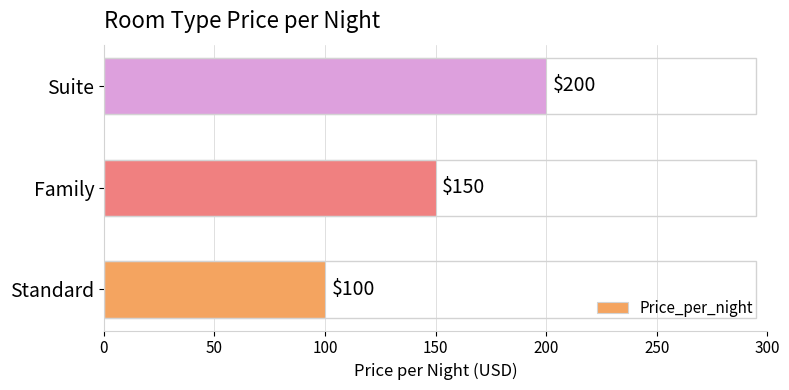

What is the smallest value displayed?

100